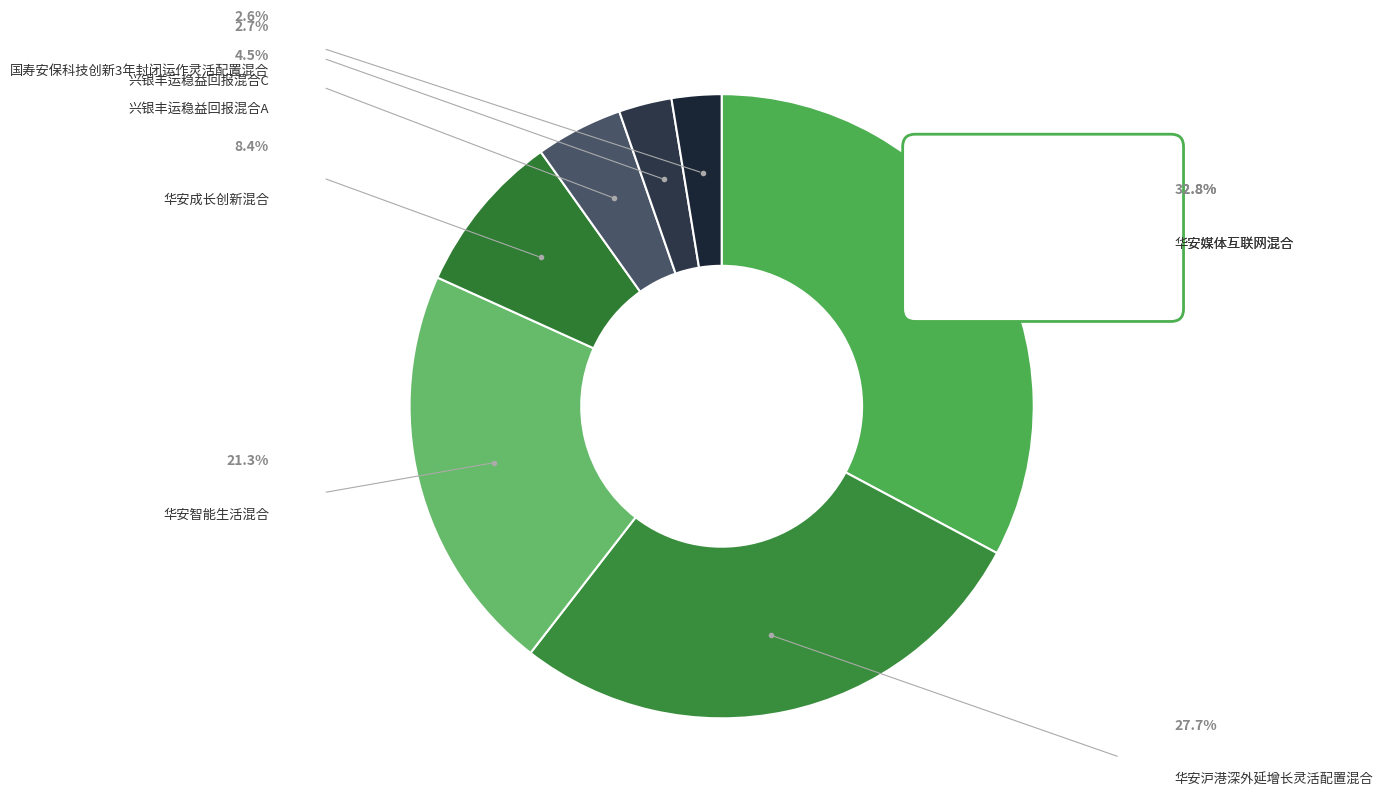

Is 华安媒体互联网混合 the majority of the pie?

No